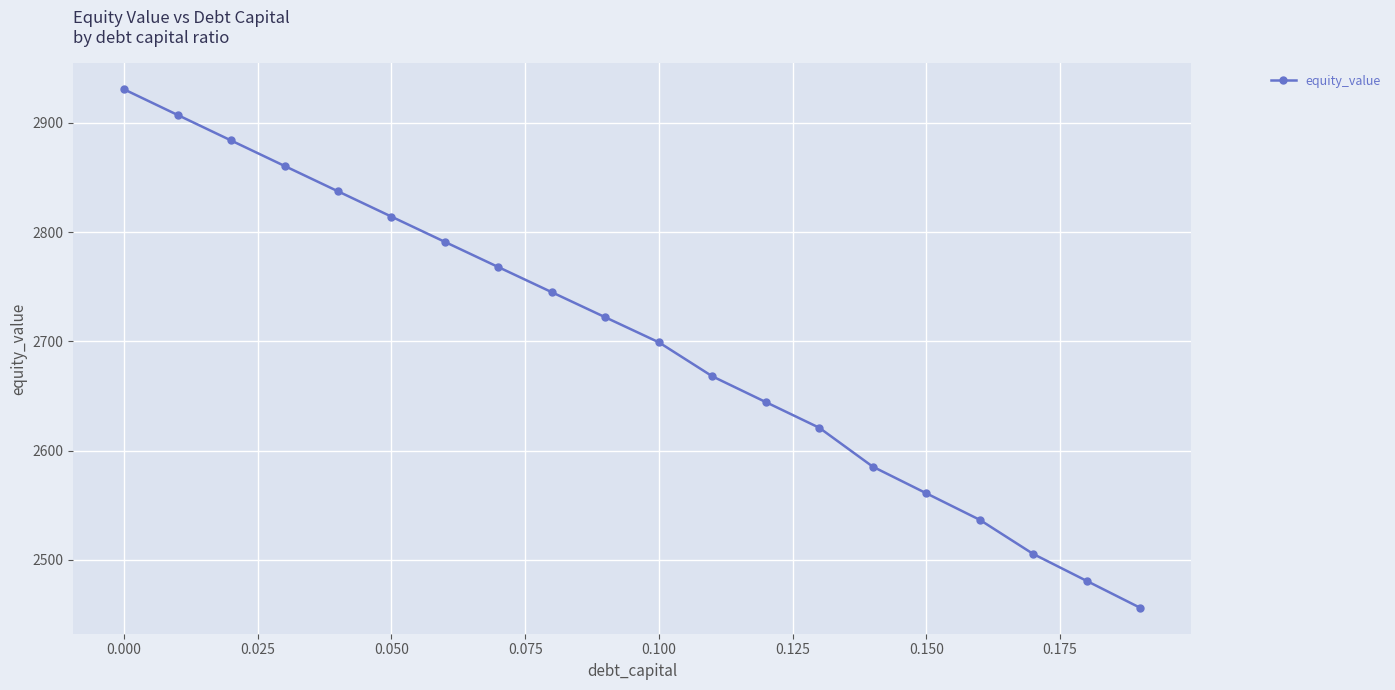

True or false: there are more than 0 points higher than both neighbors.

False